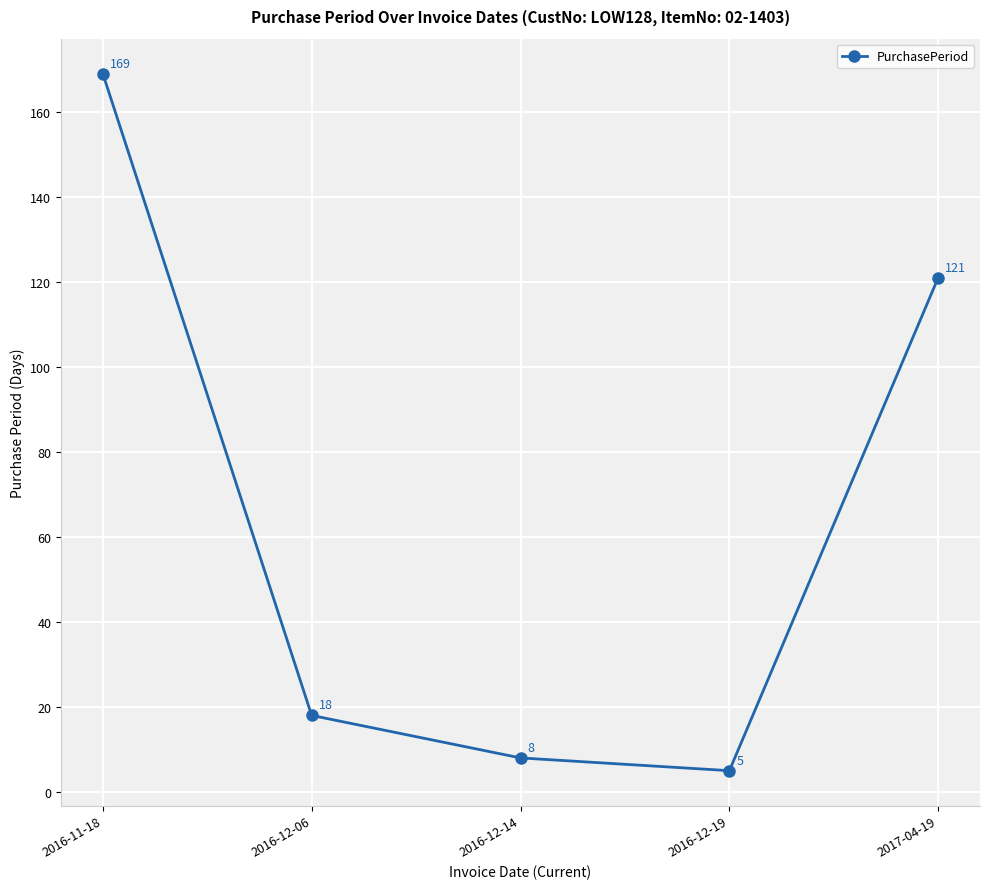

What is the difference between the second highest and second lowest values?

113